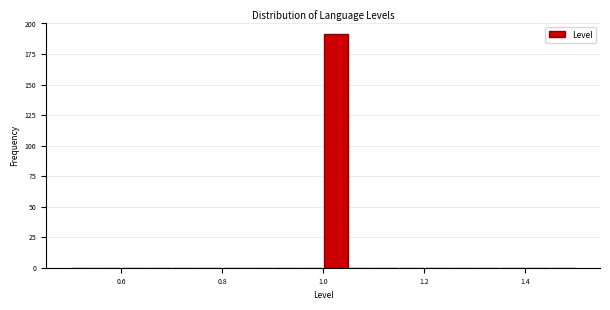

Around what value on the x-axis is the tallest bar? Give the approximate position of its centre, as read against the axis.

1.02